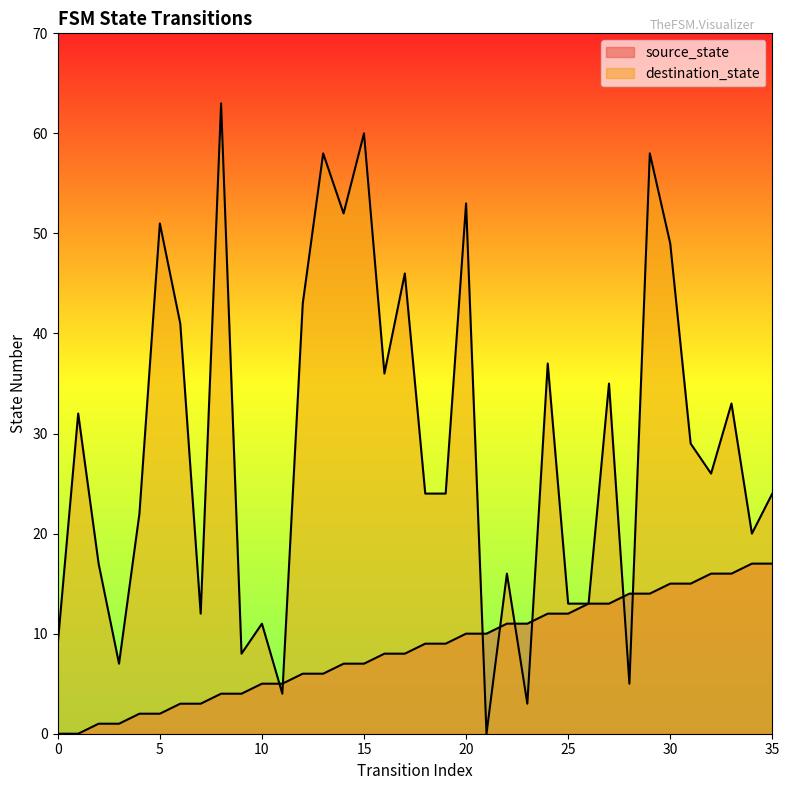

Is the value of source_state at 35 greater than the value of destination_state at 11?

Yes